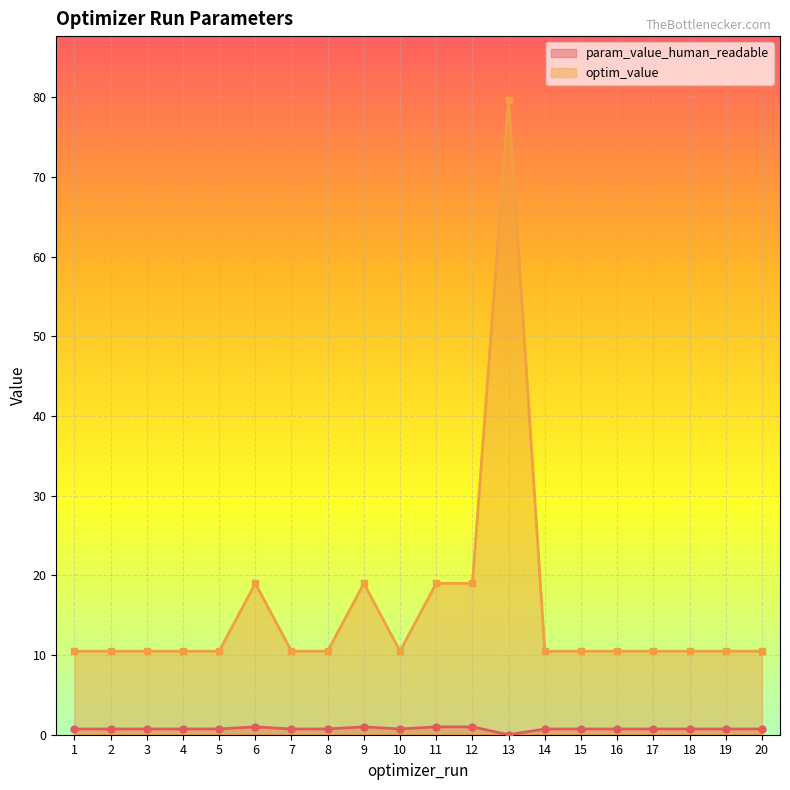

True or false: optim_value and param_value_human_readable cross at least once.

False